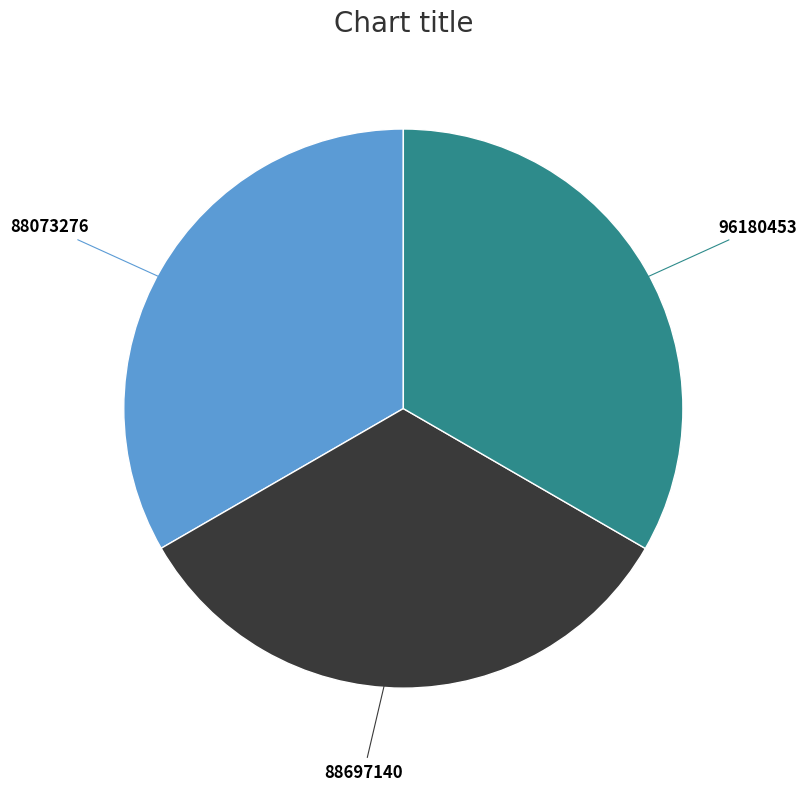

Is there a majority slice in this chart?

No